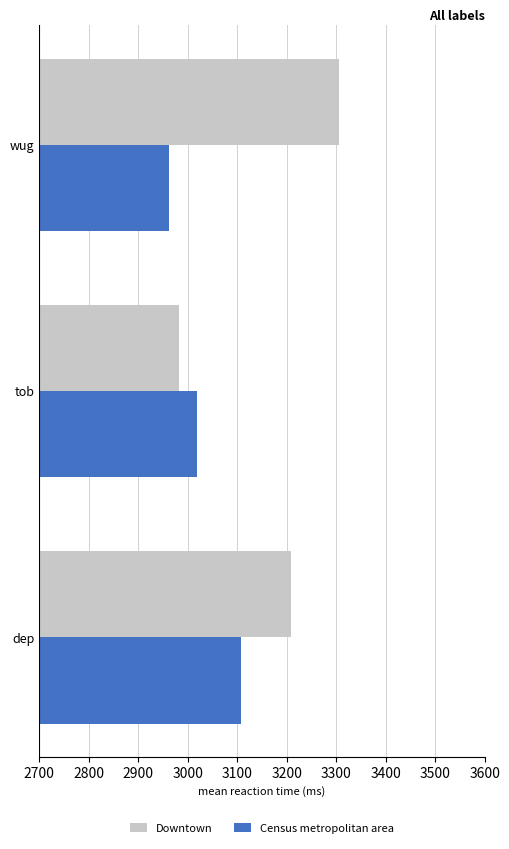

Which series has the largest range (max minus min)?

Downtown